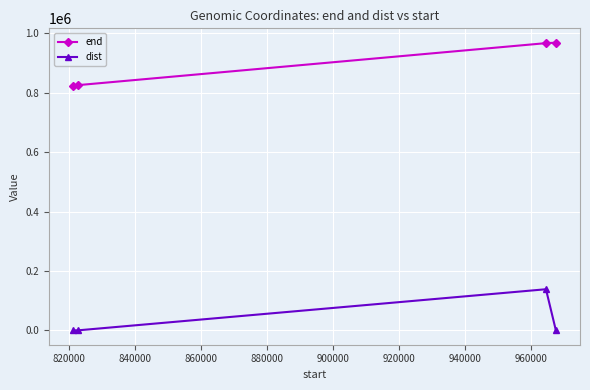

What are all the series names shown in the legend?

end, dist